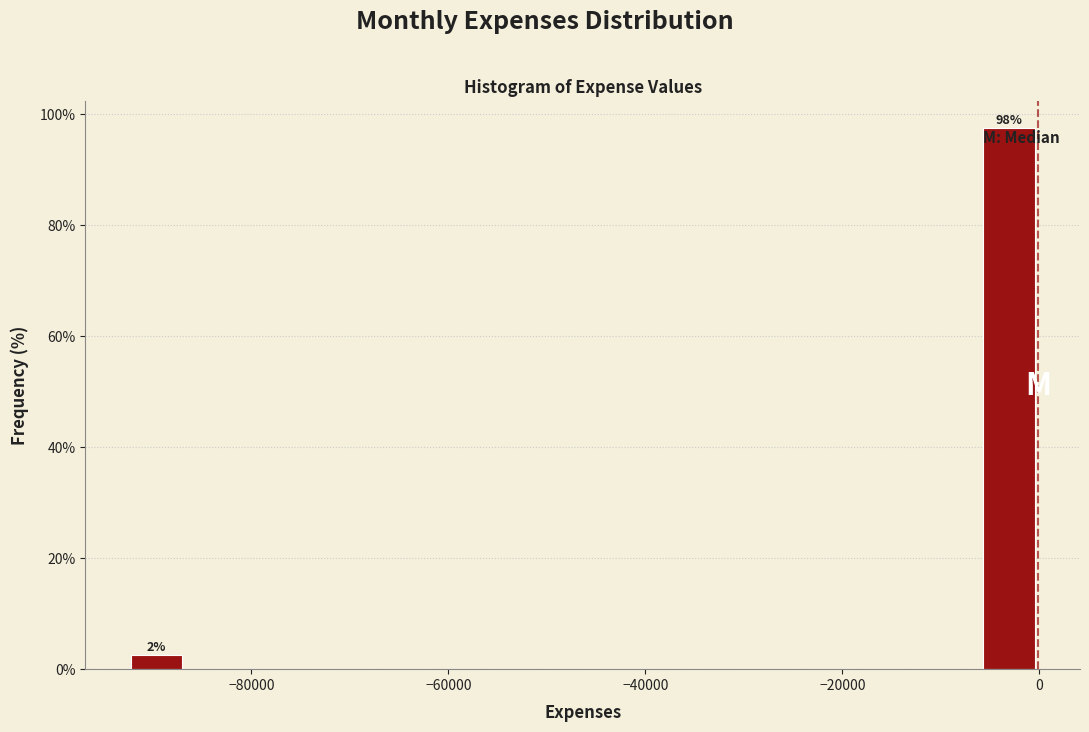

Read against the x-axis, roughly where is the centre of the tallest bar?

-4000